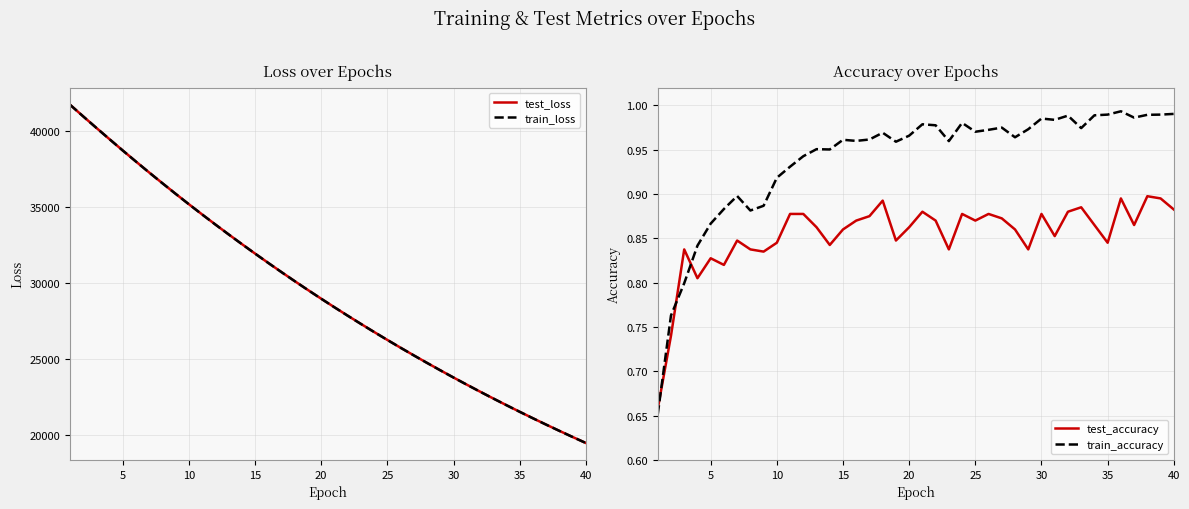

The test_accuracy series shows 0.3 at 5. True or false?

False